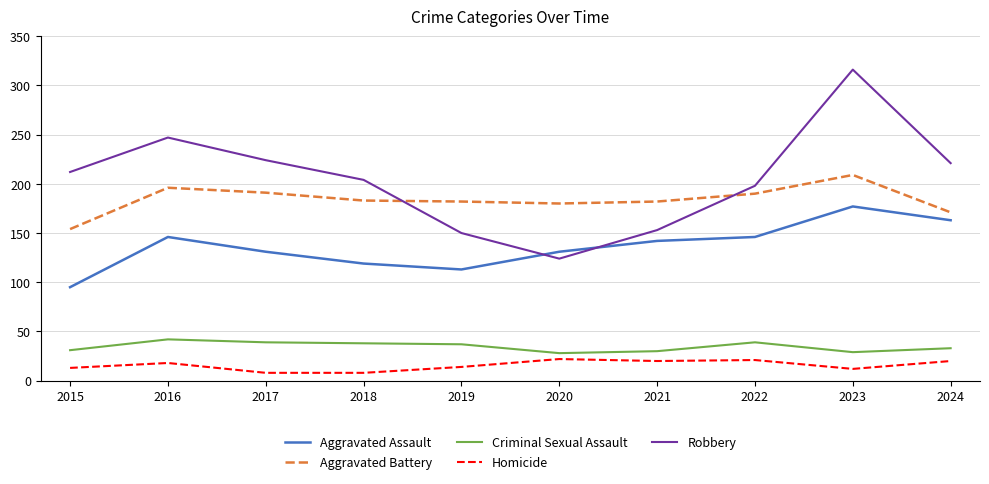

What are all the series names shown in the legend?

Aggravated Assault, Aggravated Battery, Criminal Sexual Assault, Homicide, Robbery